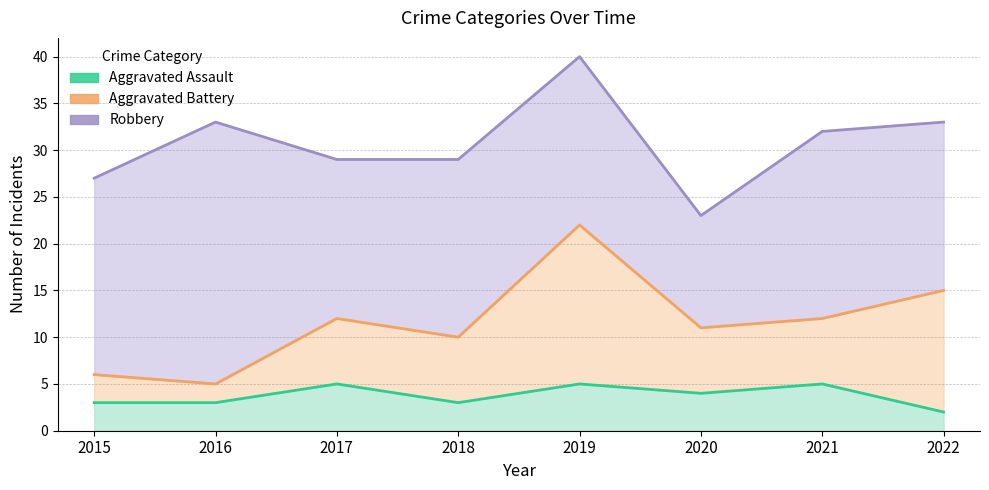

What is the value of the Robbery point at the 8th from the left?

18